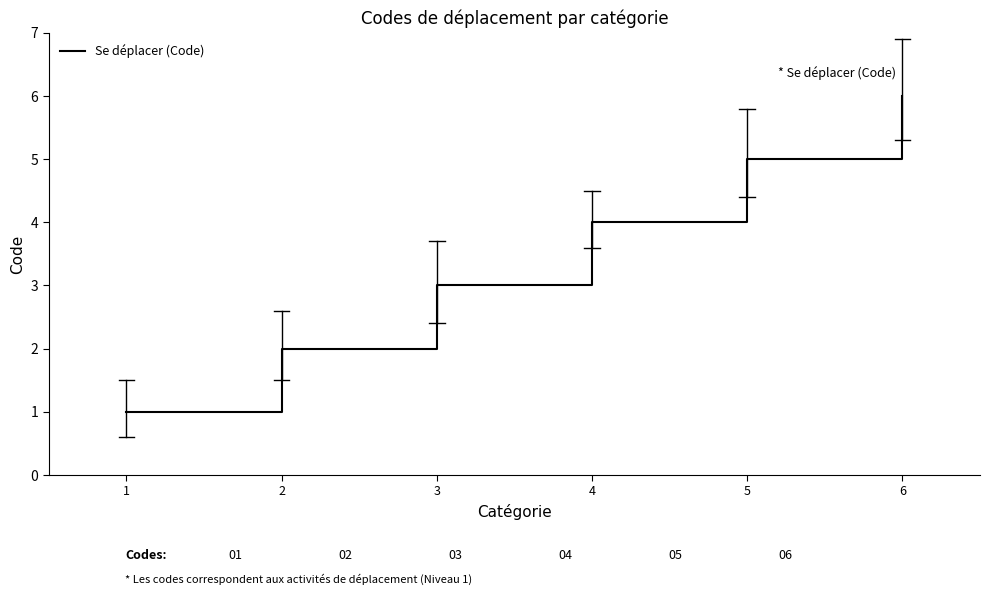

Between 2 and 6, which is larger?

6